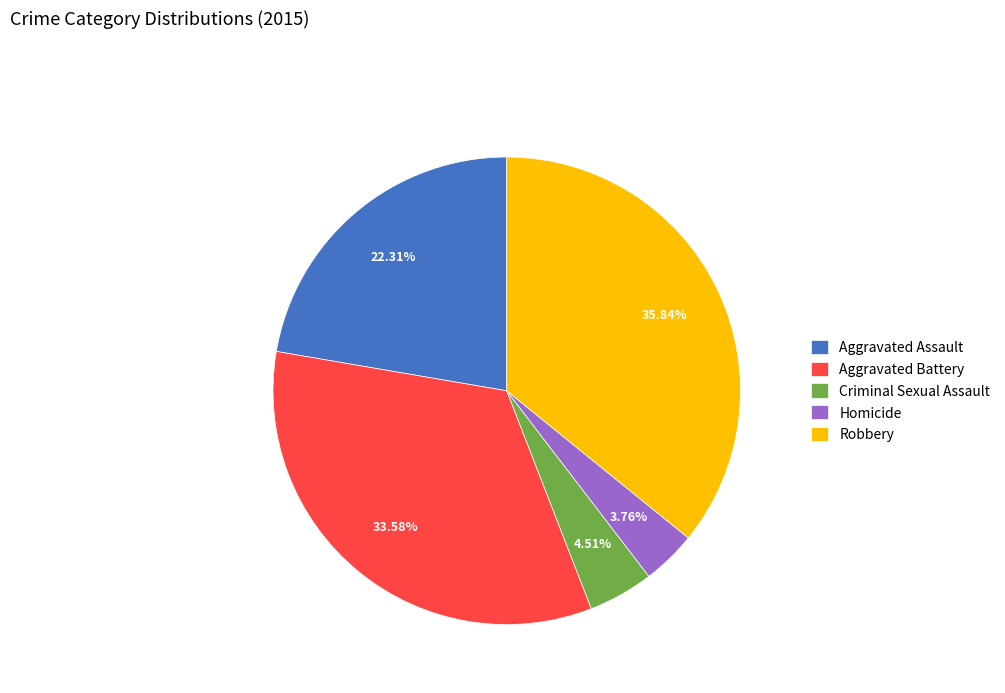

Count the number of slices in the pie.

5